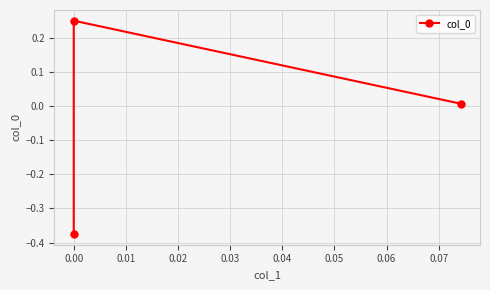

What is the change in value from −0.01 to 0.00?

+0.6